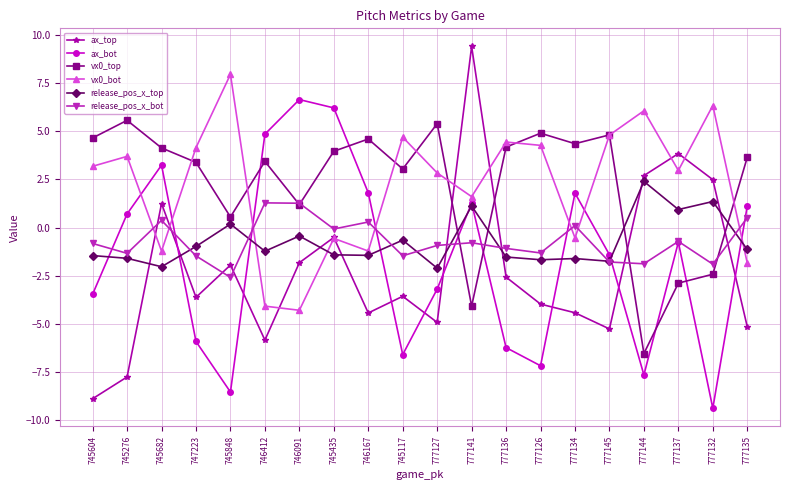

How many values in ax_top are below zero?

15